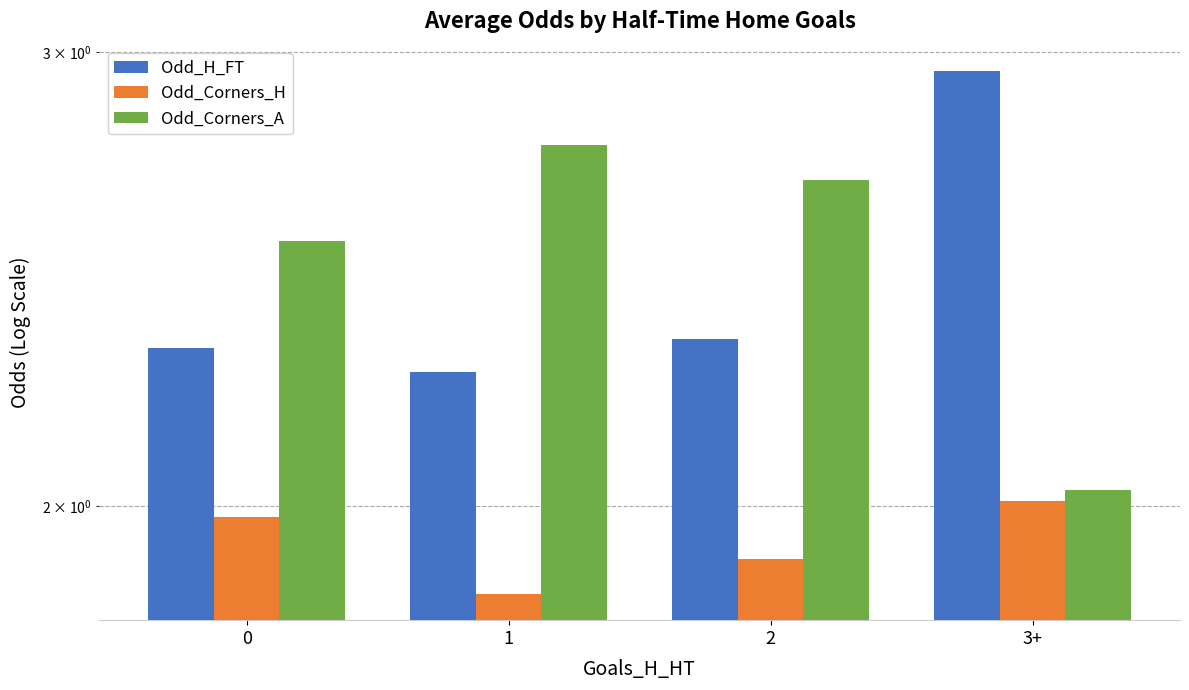

What is the difference between the maximum and minimum values in the Odd_Corners_H series?

0.2